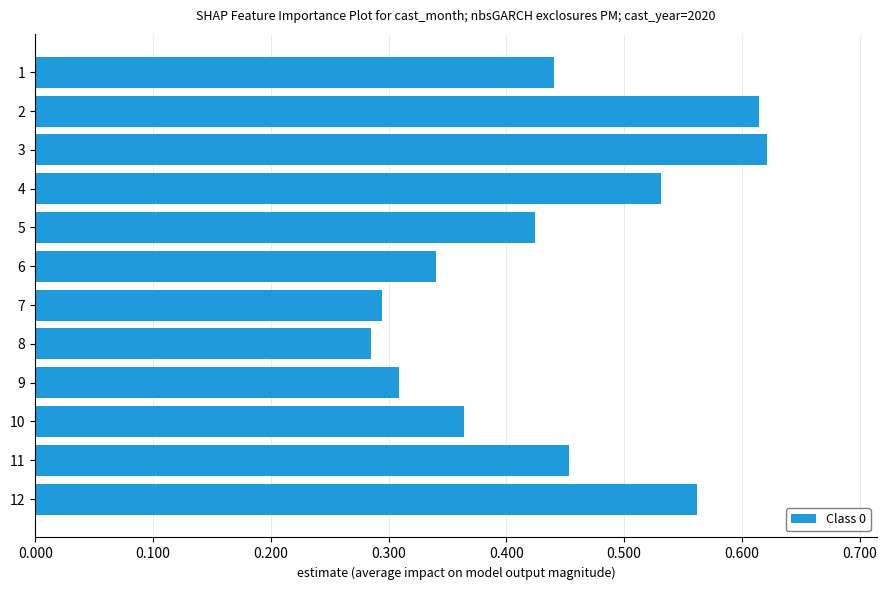

Which has a higher value, 12 or 6?

12